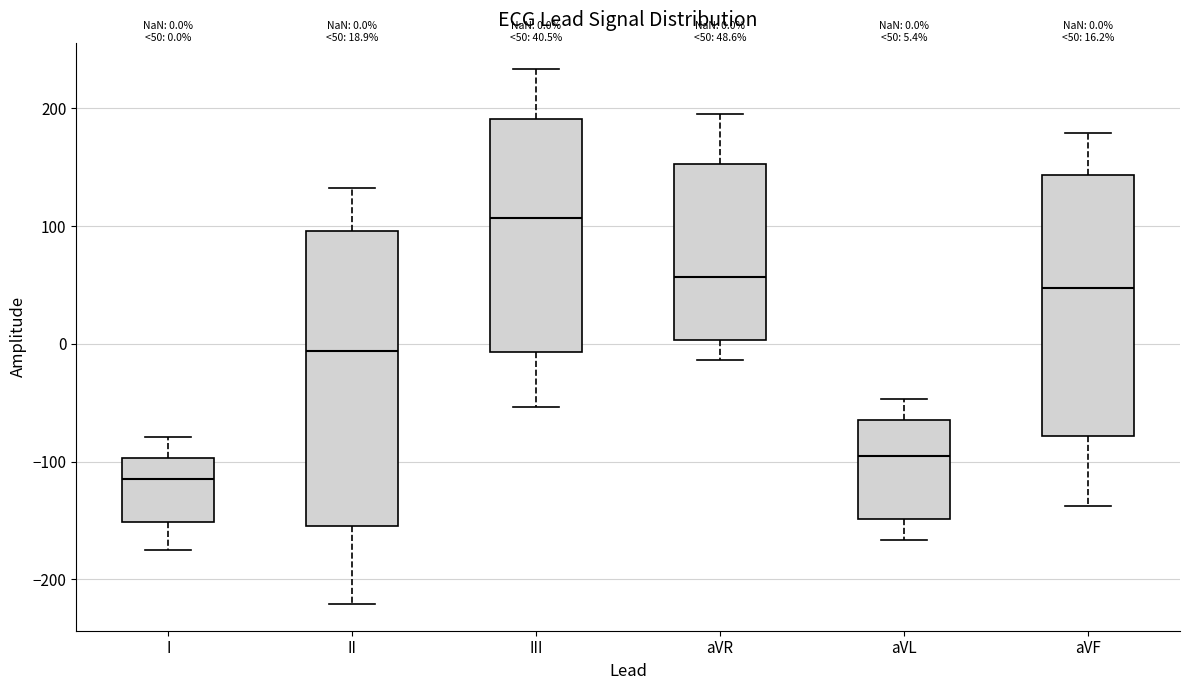

Which box has the lowest median line?

I